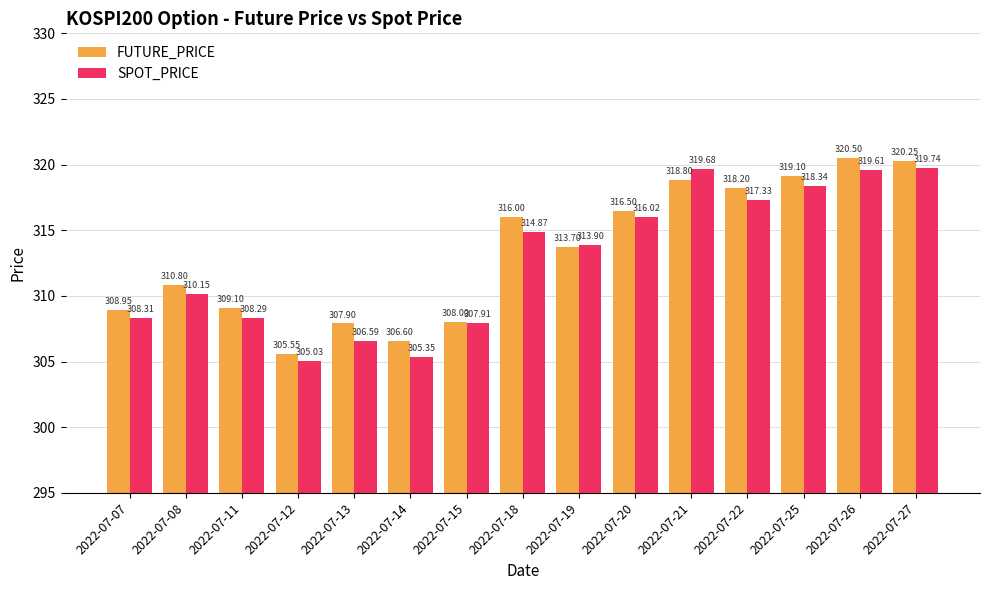

List the labels in order of SPOT_PRICE value, largest first.

2022-07-27, 2022-07-21, 2022-07-26, 2022-07-25, 2022-07-22, 2022-07-20, 2022-07-18, 2022-07-19, 2022-07-08, 2022-07-07, 2022-07-11, 2022-07-15, 2022-07-13, 2022-07-14, 2022-07-12